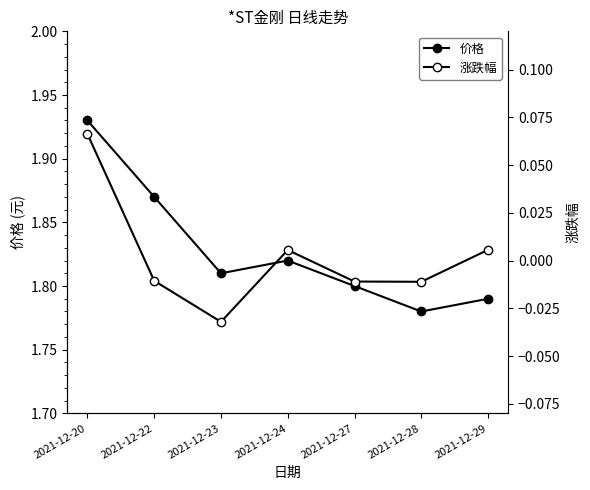

Rank the categories by 价格 value from lowest to highest.

2021-12-28, 2021-12-29, 2021-12-27, 2021-12-23, 2021-12-24, 2021-12-22, 2021-12-20